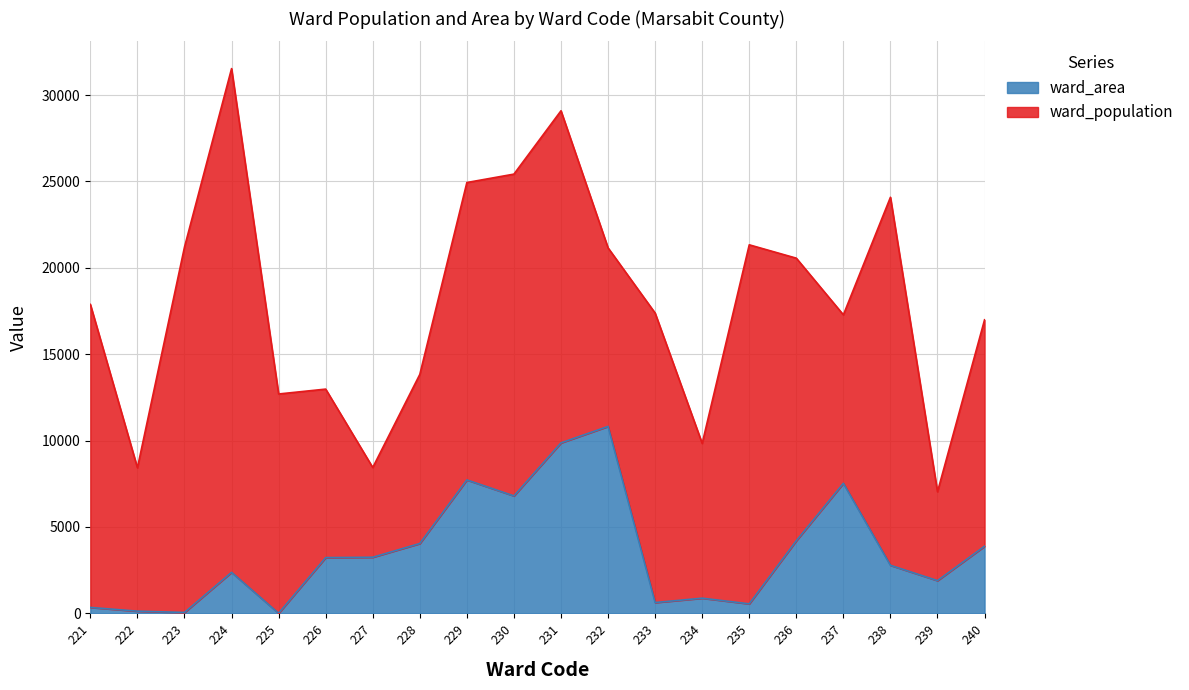

Which has a higher value, 240 or 233?

240